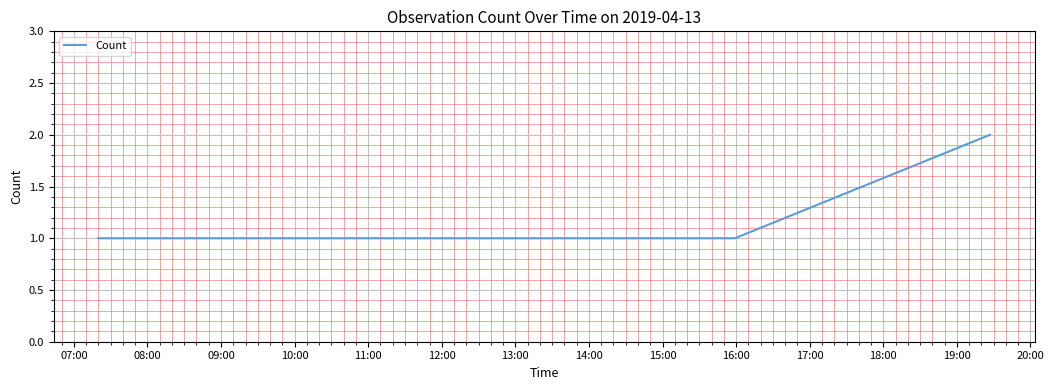

Is this an area chart (filled region under the line)?

No